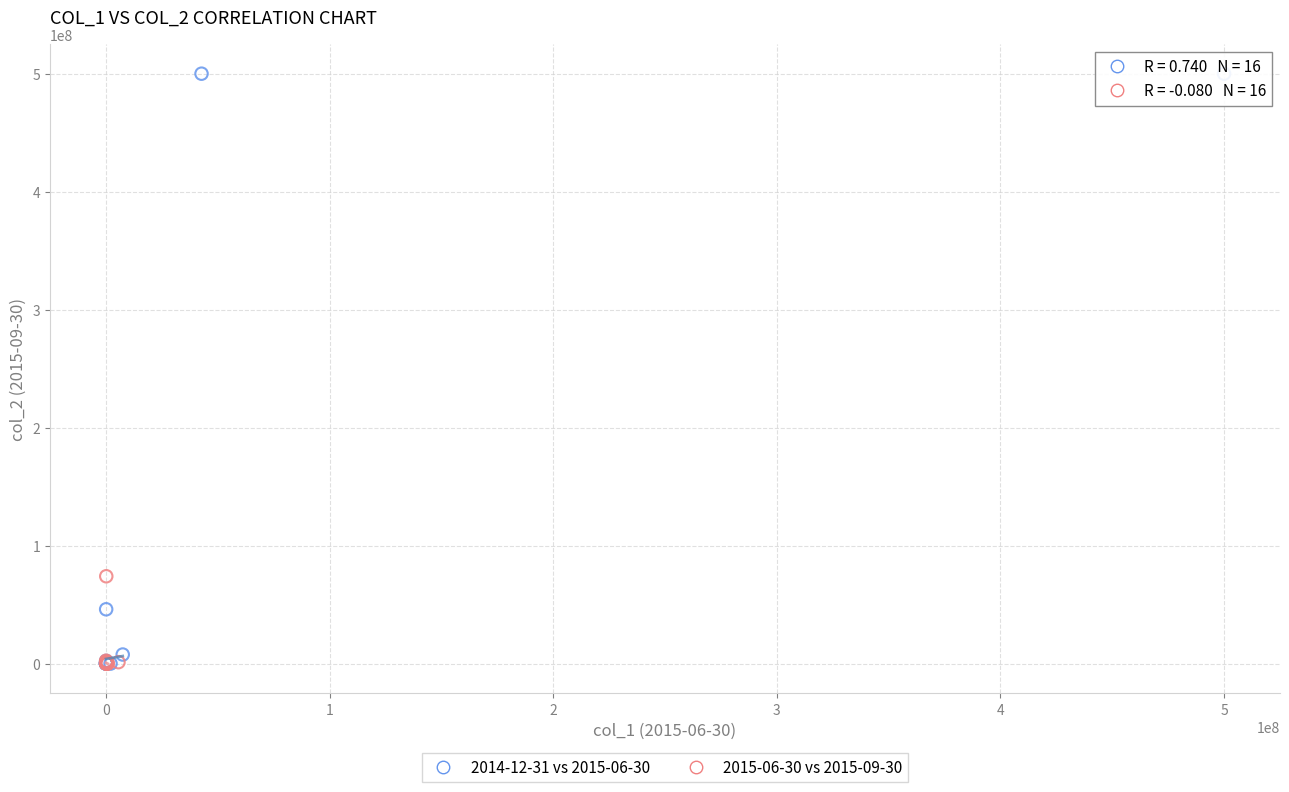

Which series has the largest Y range (max minus min)?

2014-12-31 vs 2015-06-30